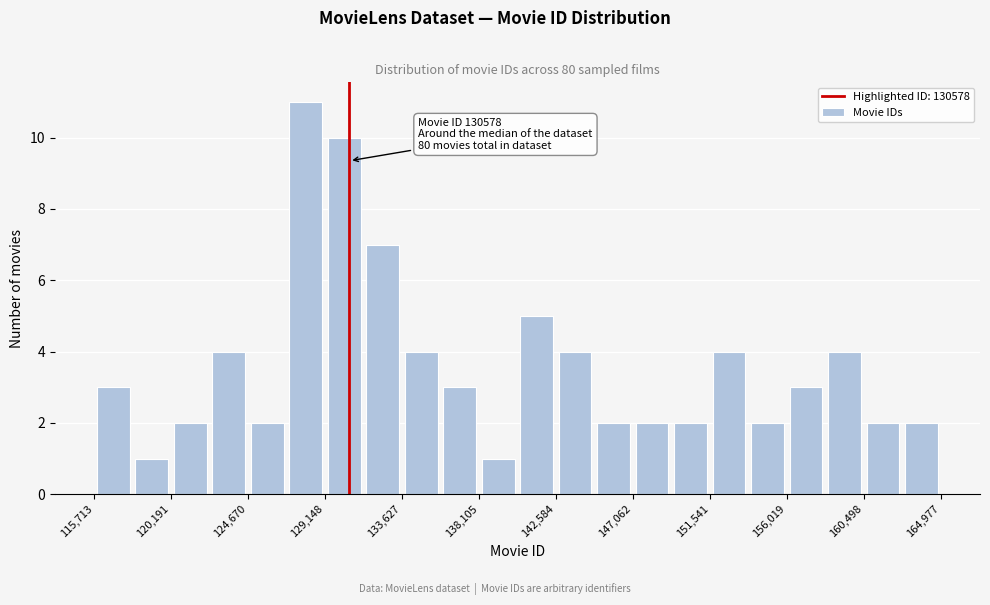

Which range on the x-axis has the tallest bar?

127000 to 129000